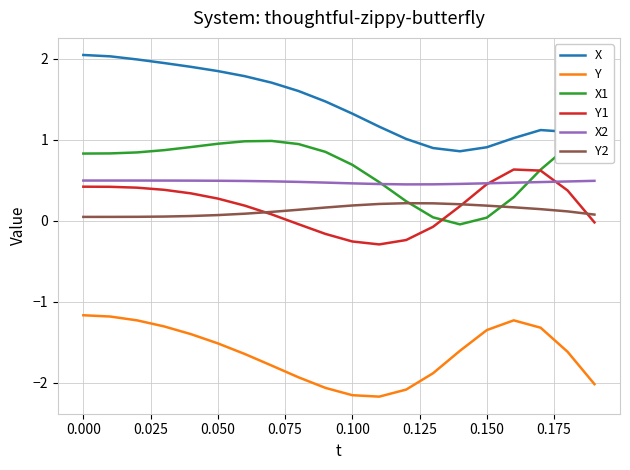

True or false: X and X2 cross at least once.

False